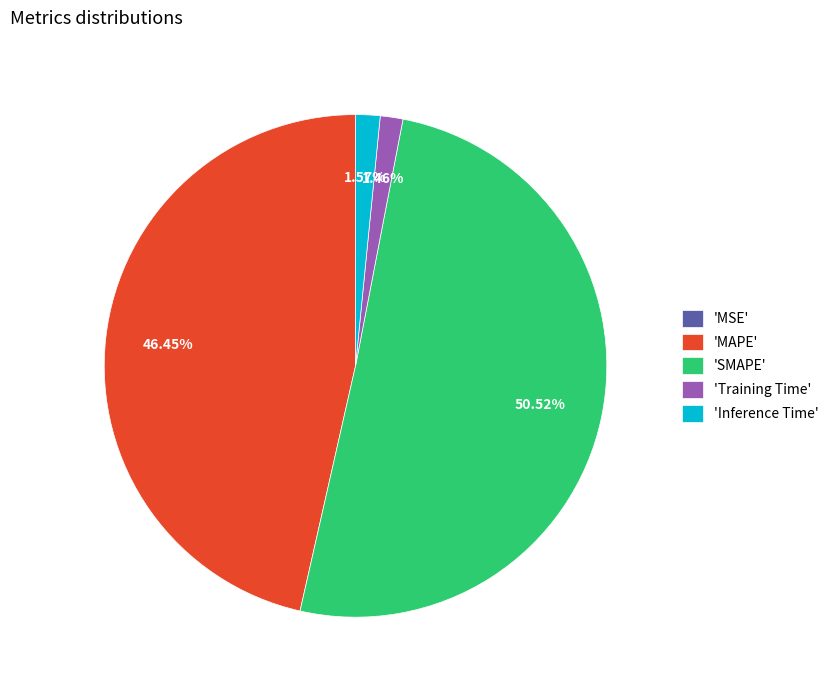

What is the largest slice in the pie chart?

'SMAPE'